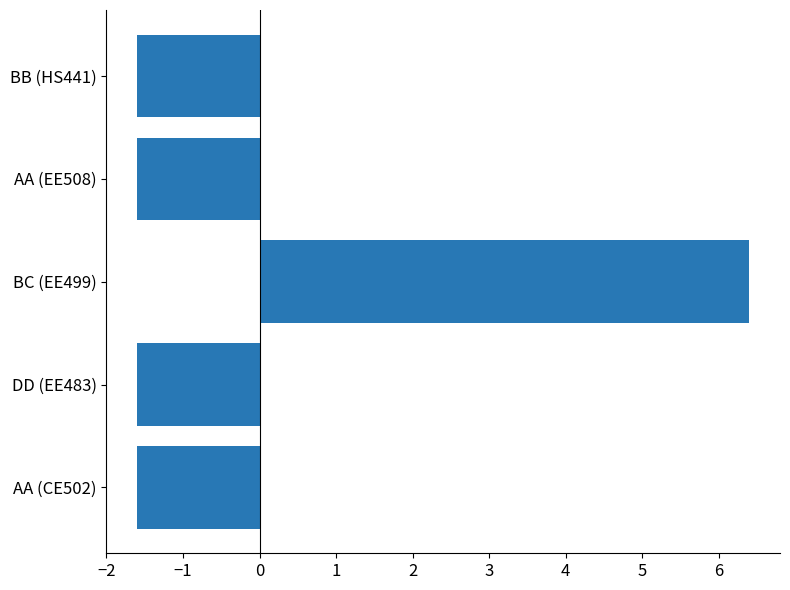

Reading bottom to top, list all the values displayed in this chart.

AA (CE502)=-1.6	DD (EE483)=-1.6	BC (EE499)=6.4	AA (EE508)=-1.6	BB (HS441)=-1.6